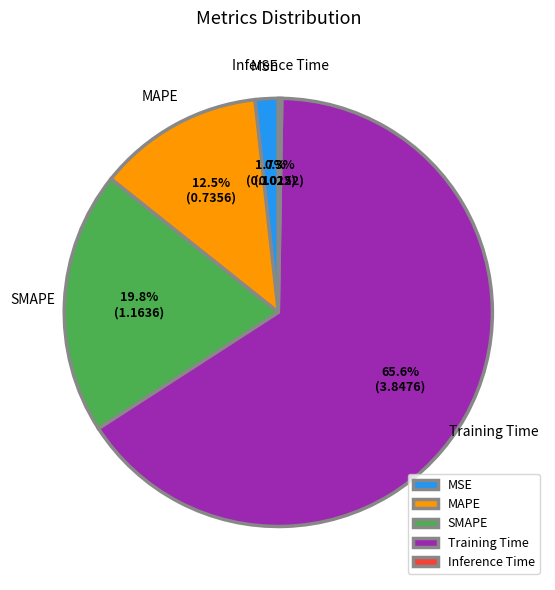

Is there a majority slice in this chart?

Yes